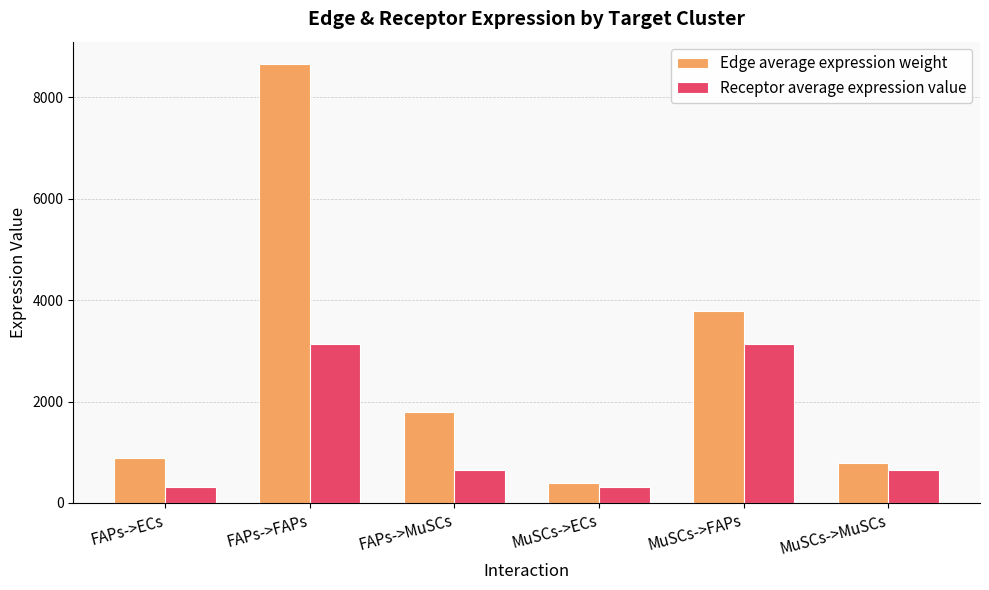

At which label does Edge average expression weight first exceed 1803?

FAPs->FAPs